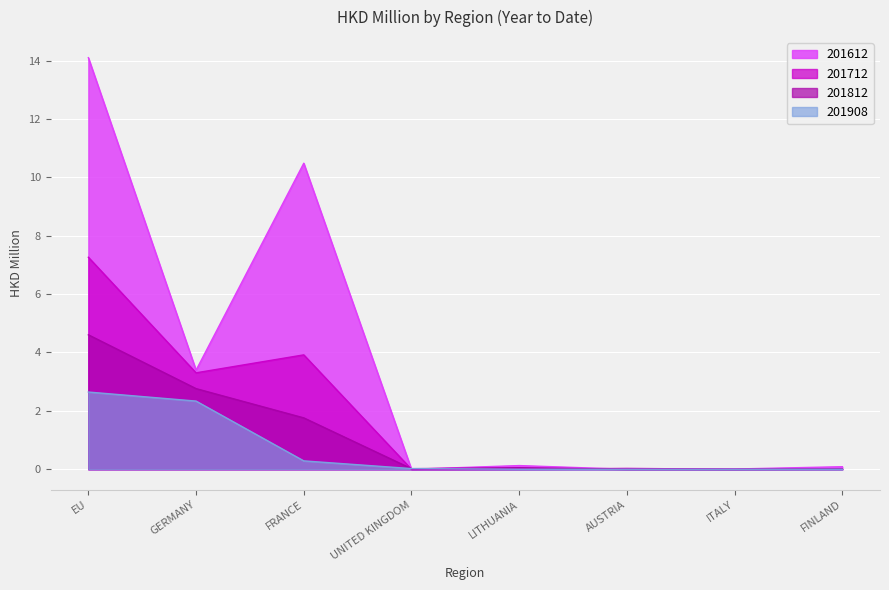

Rank the series by their maximum value, from lowest to highest.

201908, 201812, 201712, 201612